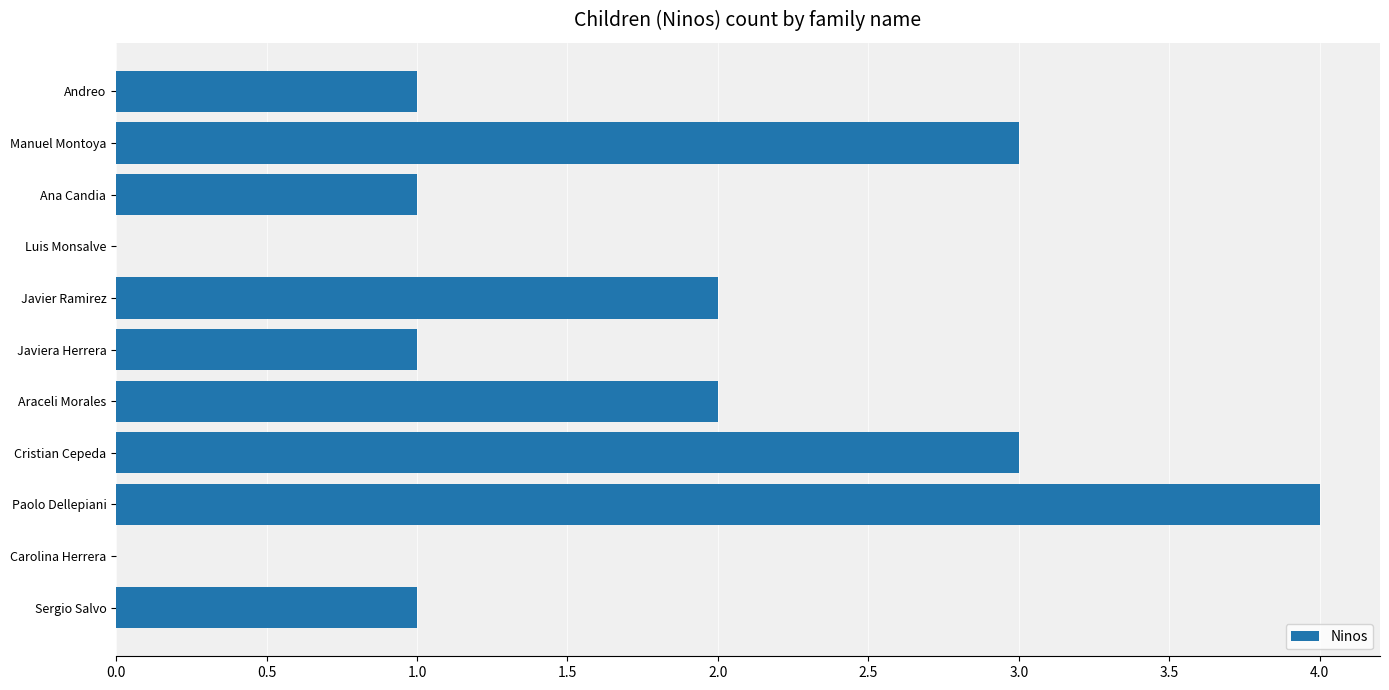

What is the sum of all values?

18